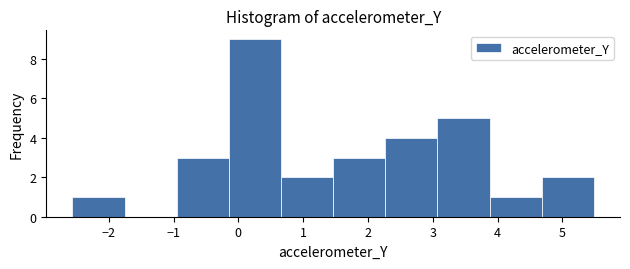

Reading left to right, transcribe this chart: for each bar, give the range it covers on the x-axis and its height. Neither the bar edges nor the heights are printed on the chart, so give them approximately, as read against the axes.

-2.6 to -1.8: 1
-1.8 to -1.0: 0
-1.0 to -0.1: 3
-0.1 to 0.7: 9
0.7 to 1.5: 2
1.5 to 2.3: 3
2.3 to 3.1: 4
3.1 to 3.9: 5
3.9 to 4.7: 1
4.7 to 5.5: 2